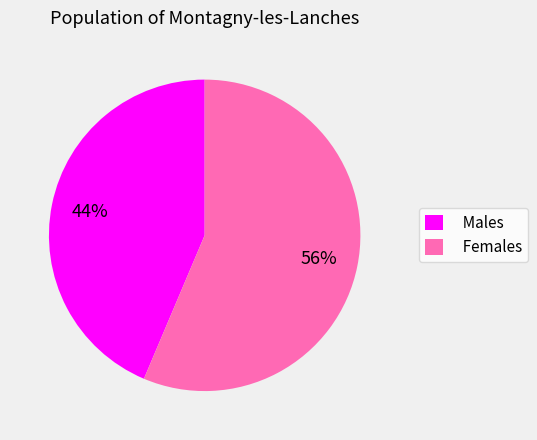

To the nearest percent, what is the average slice percentage?

50%